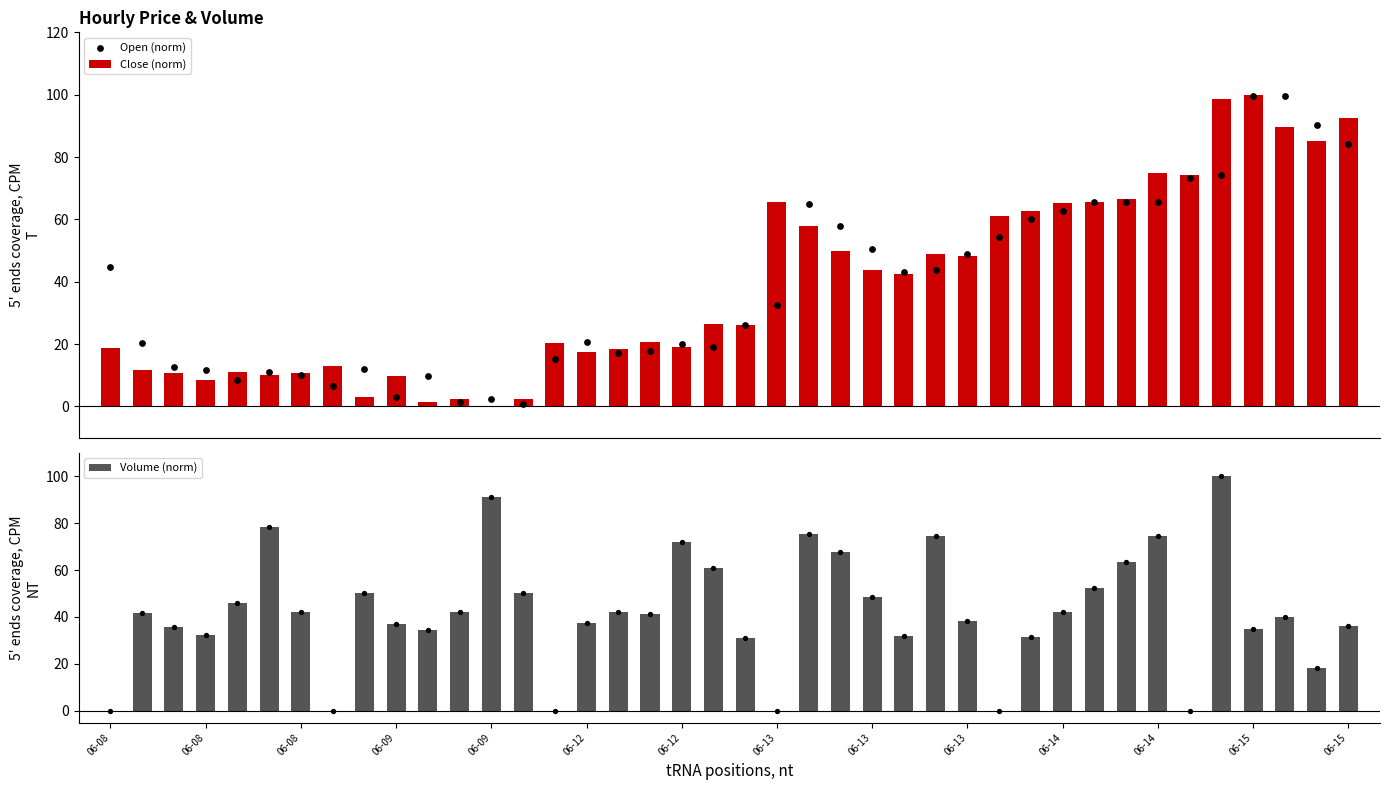

Which series contains the lowest Y value?

Close (norm)